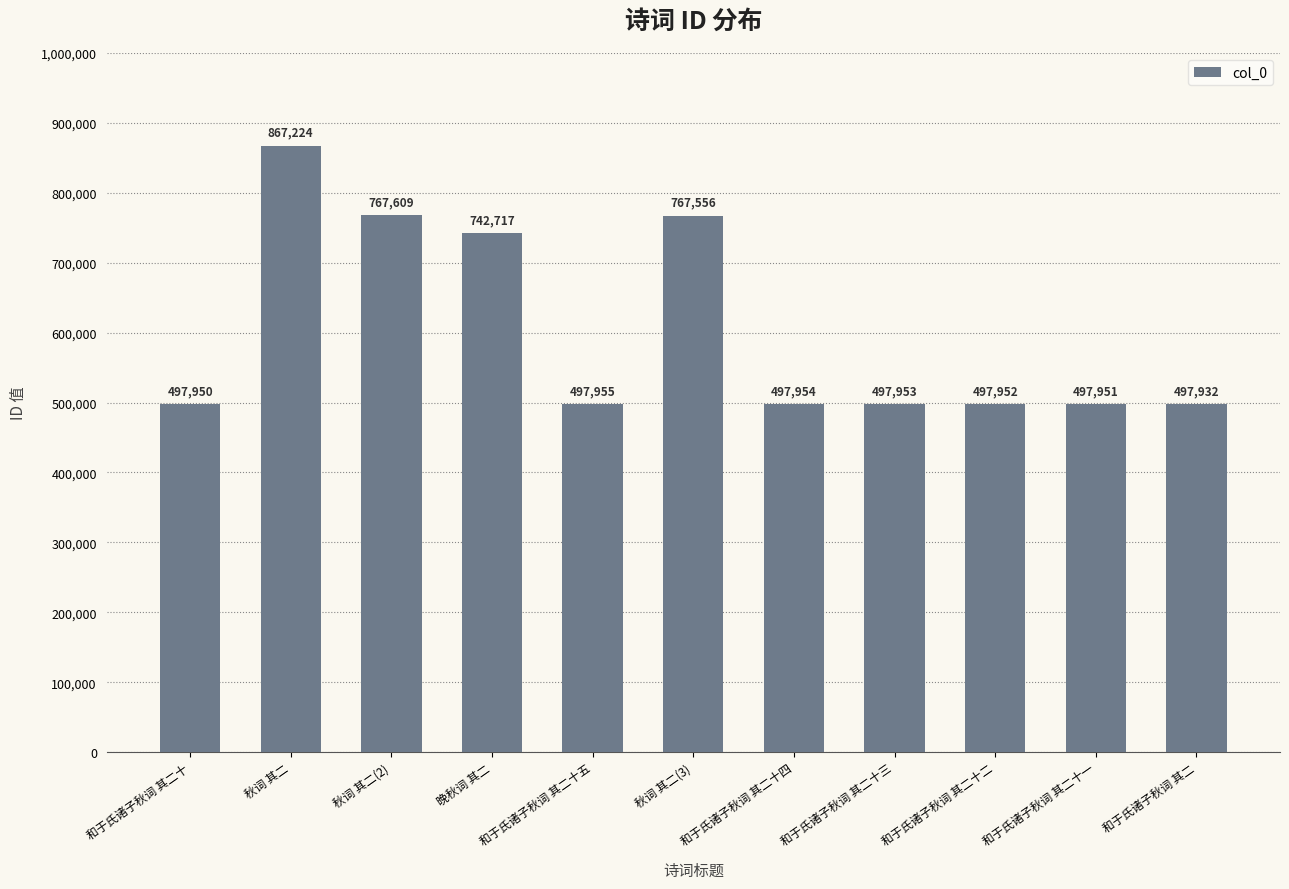

True or false: the data shows 497932 at 和于氏诸子秋词 其二.

True